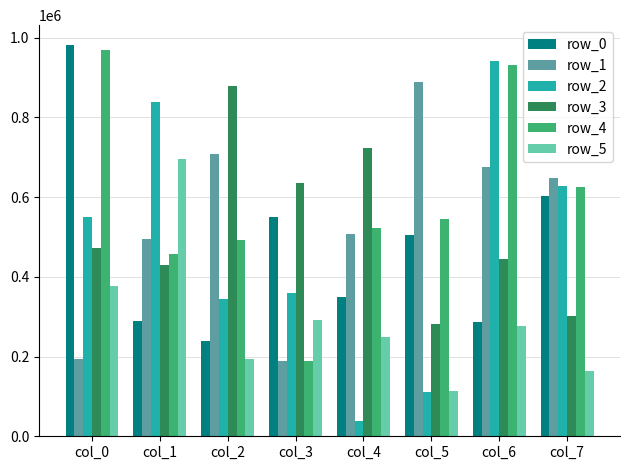

Is it true that row_5 equals 453055 at col_6?

False